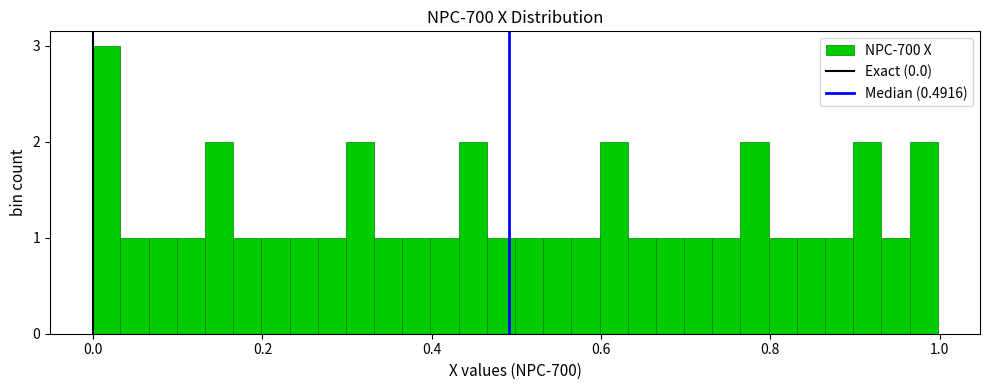

Read against the x-axis, roughly where is the centre of the tallest bar?

0.02